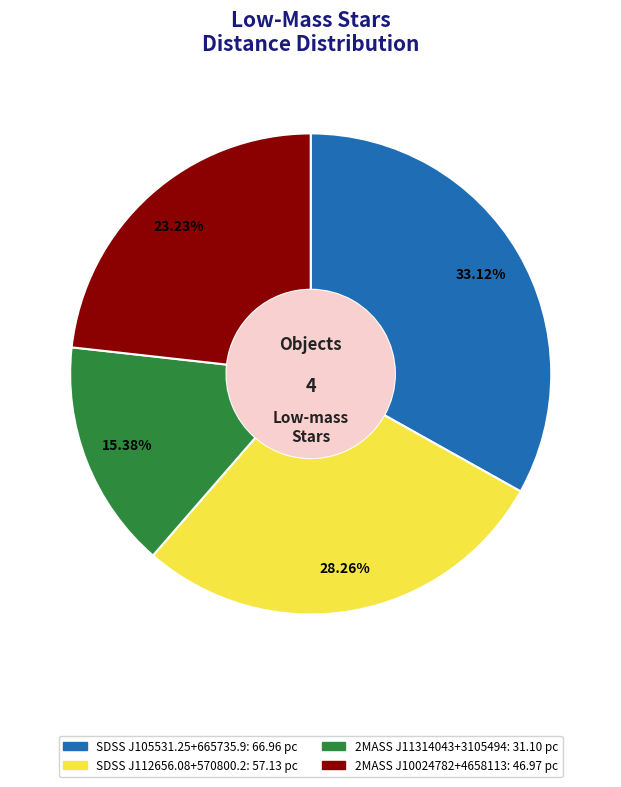

Which category has the smallest portion of the pie?

2MASS J11314043+3105494